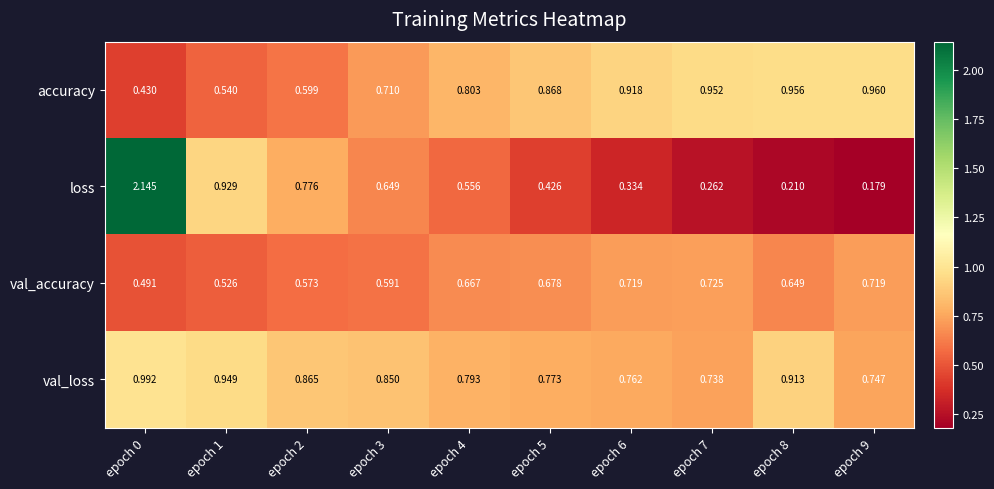

Is the value of val_loss at epoch 6 greater than the value of val_accuracy at epoch 9?

Yes